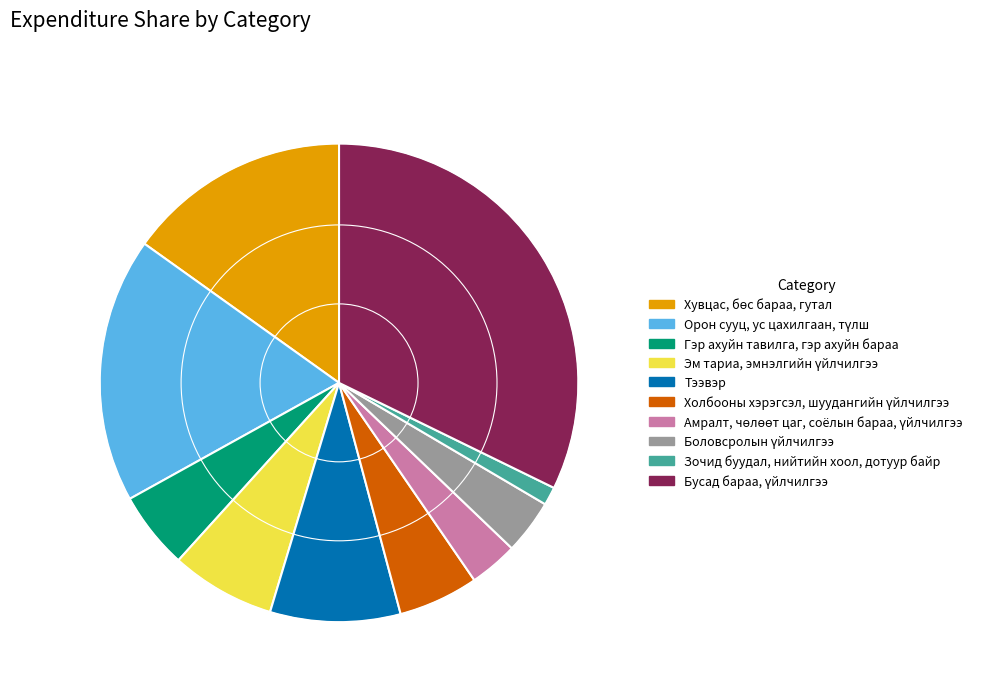

True or false: Гэр ахуйн тавилга, гэр ахуйн бараа accounts for 5% of the total.

True